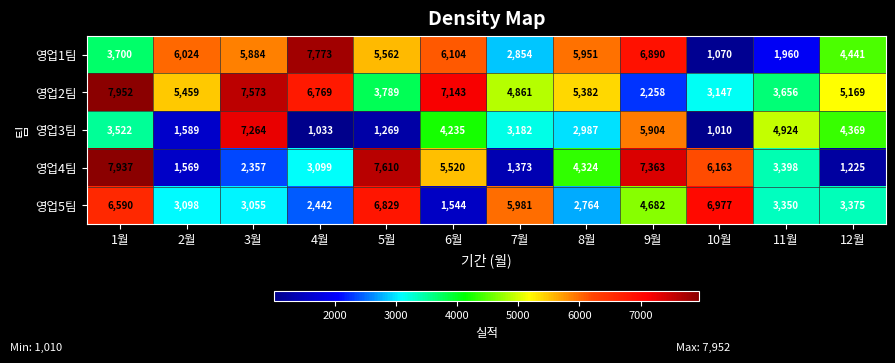

Which label corresponds to the largest value in the chart?

1월